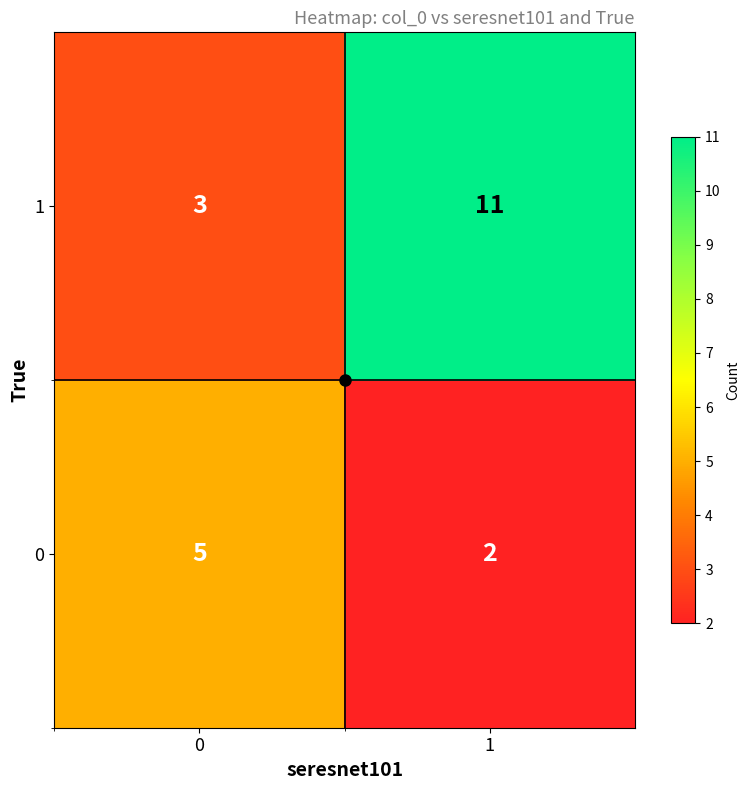

Is it true that 0 equals 2 at 1?

True